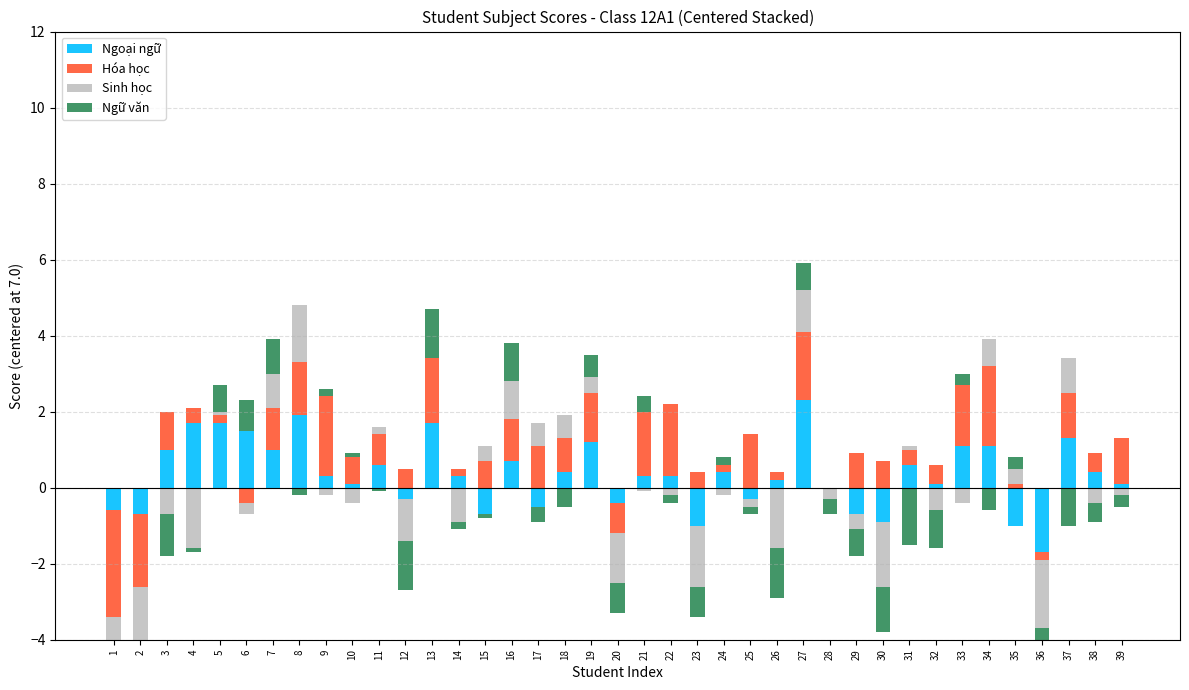

What is the spread (max minus min) of values at 11?

0.8